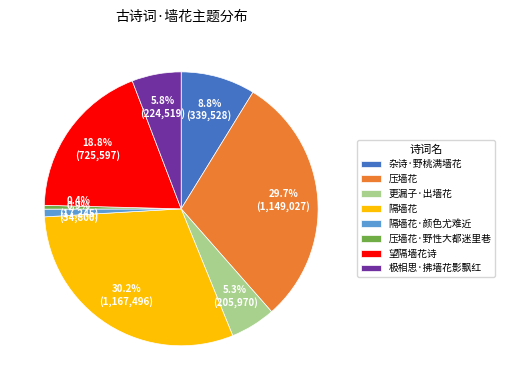

What percentage do 隔墙花·颜色尤难近 and 隔墙花 together represent?

31.1%